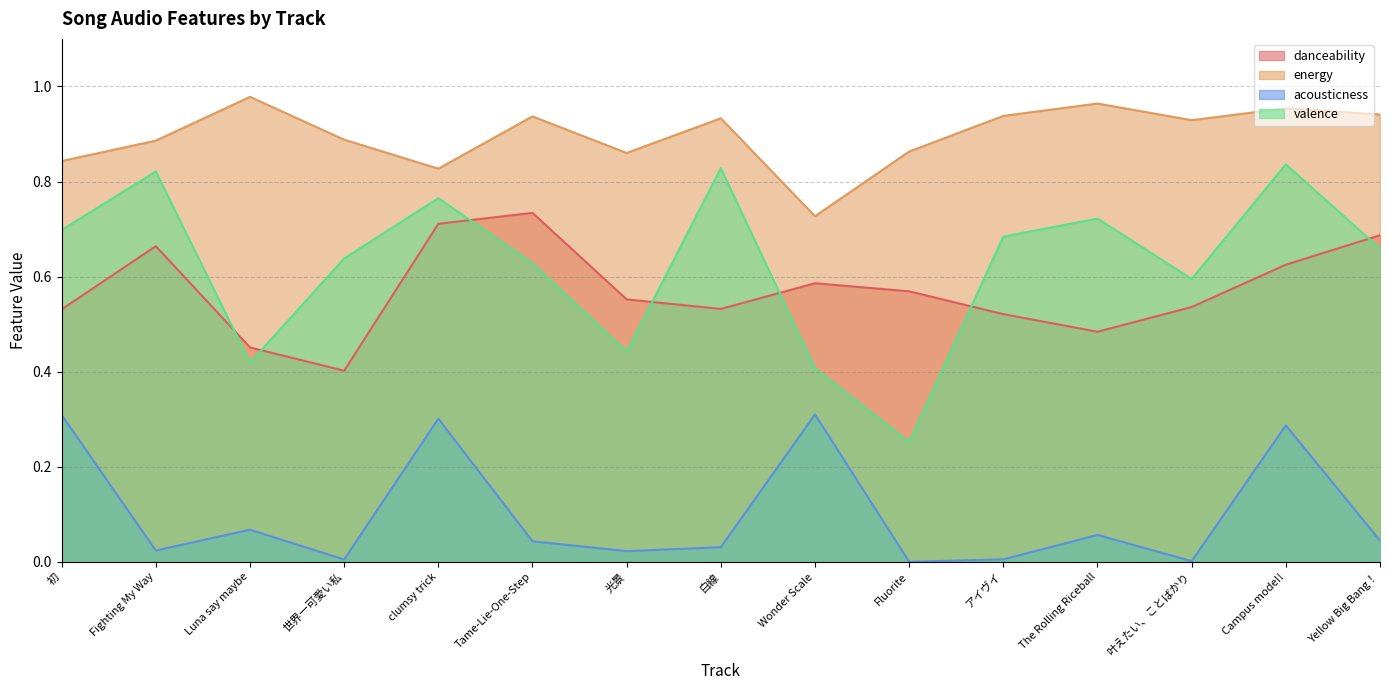

Rank the categories by danceability value from highest to lowest.

Tame-Lie-One-Step, clumsy trick, Yellow Big Bang！, Fighting My Way, Campus mode!!, Wonder Scale, Fluorite, 光景, 叶えたい、ことばかり, 白線, 初, アイヴイ, The Rolling Riceball, Luna say maybe, 世界一可愛い私